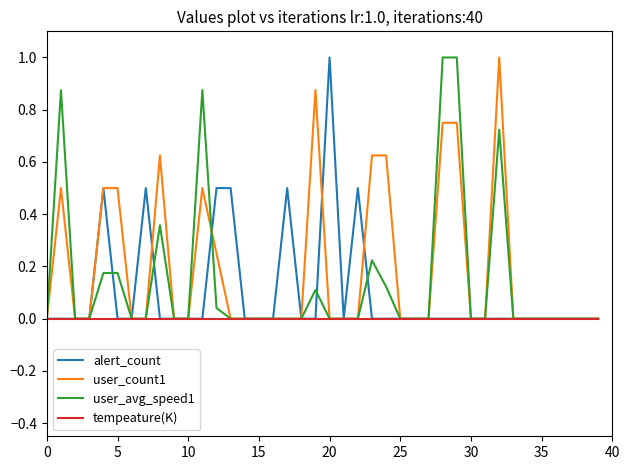

What is the greatest value displayed?

1.0